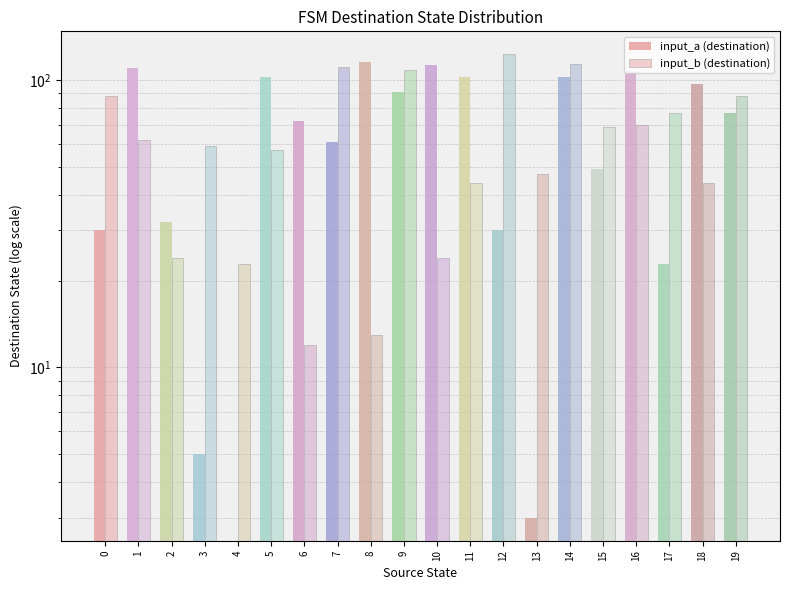

What is the average value of the input_a (destination) series?

66